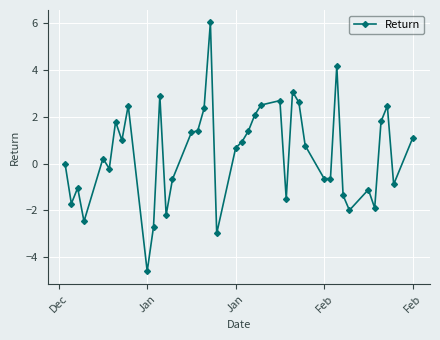

True or false: the data has more than 1 interior local peaks.

True